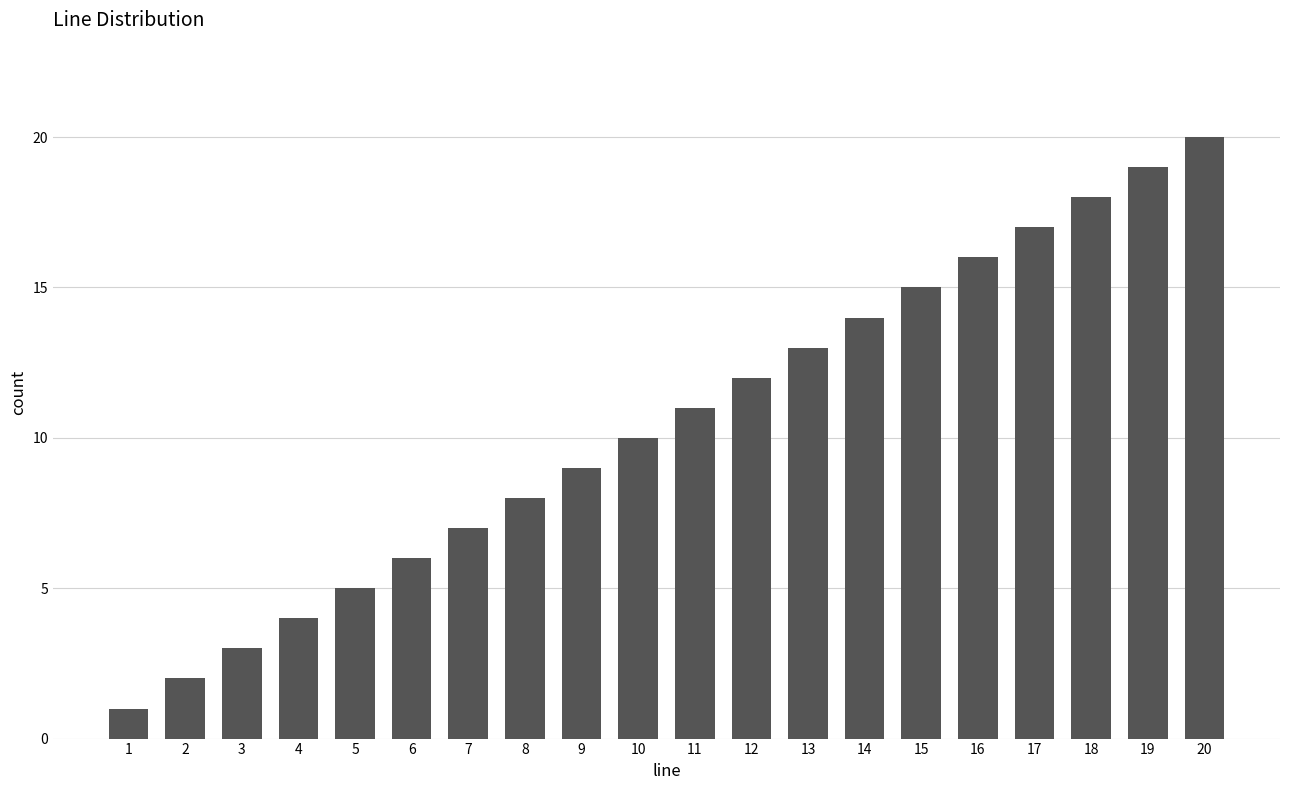

List the labels in order of value, largest first.

20, 19, 18, 17, 16, 15, 14, 13, 12, 11, 10, 9, 8, 7, 6, 5, 4, 3, 2, 1